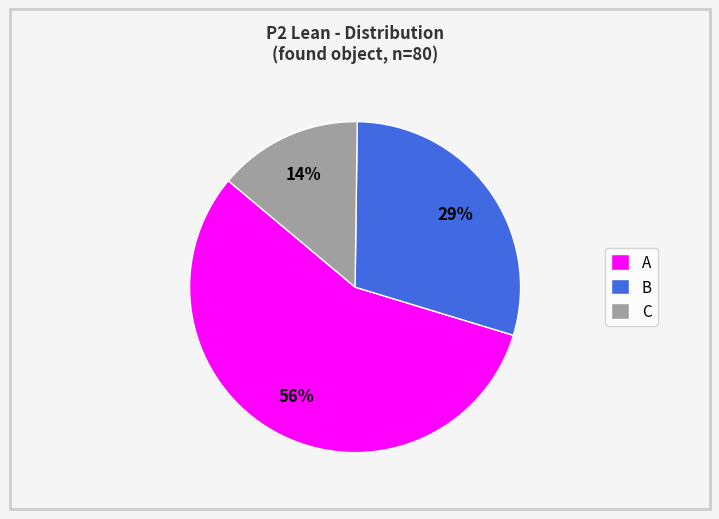

Combined, do A and B account for over 50%?

Yes